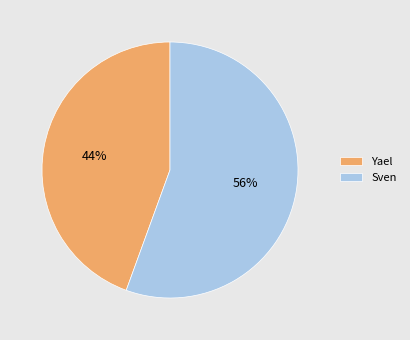

Do Yael and Sven together represent more than half of the pie?

Yes